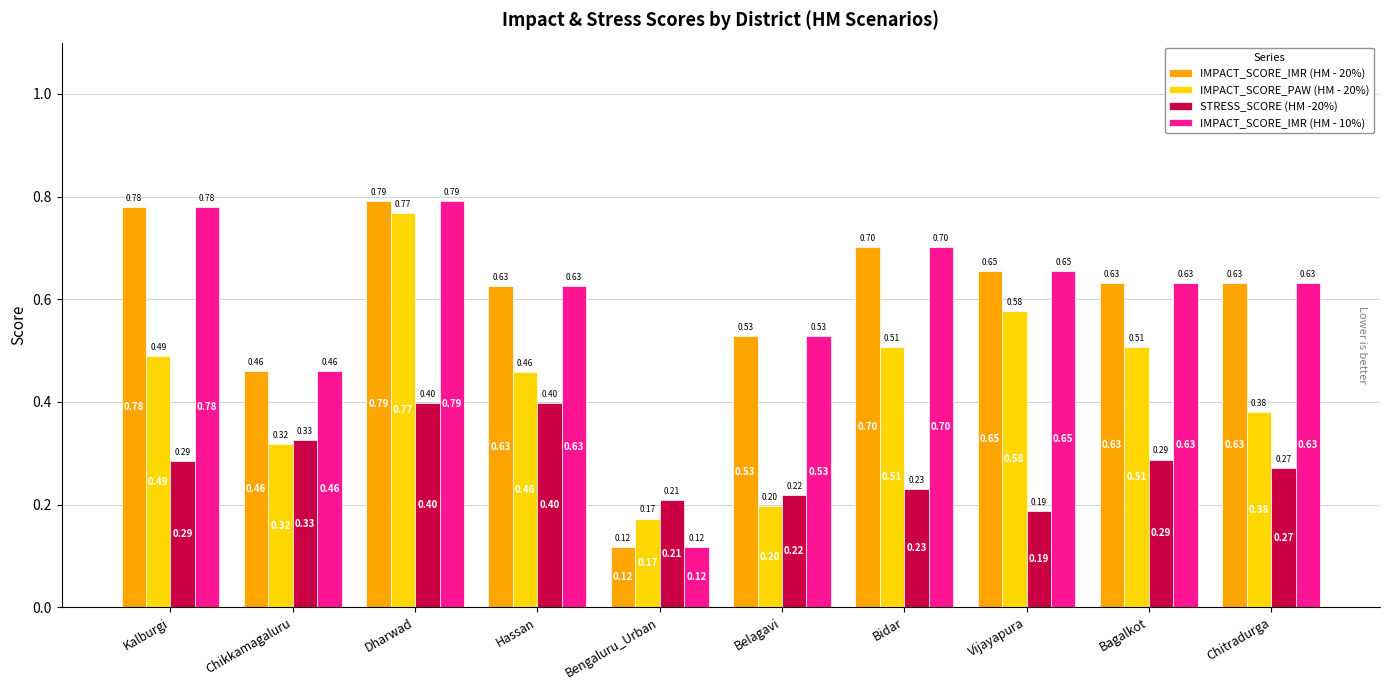

What is the total value across all series at Vijayapura?

2.1